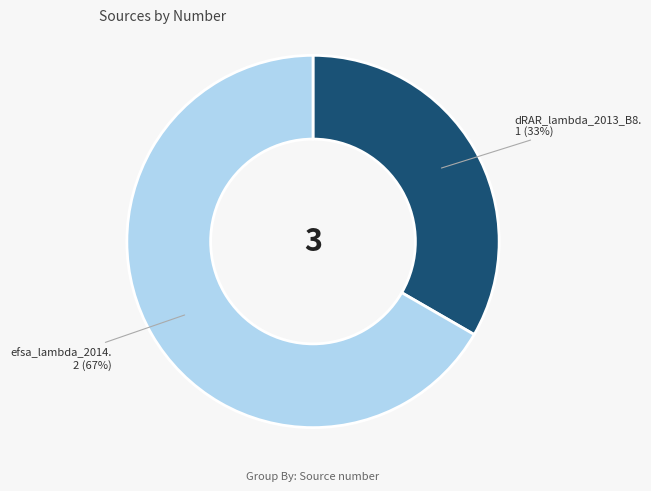

To the nearest percent, what is the average slice percentage?

50%